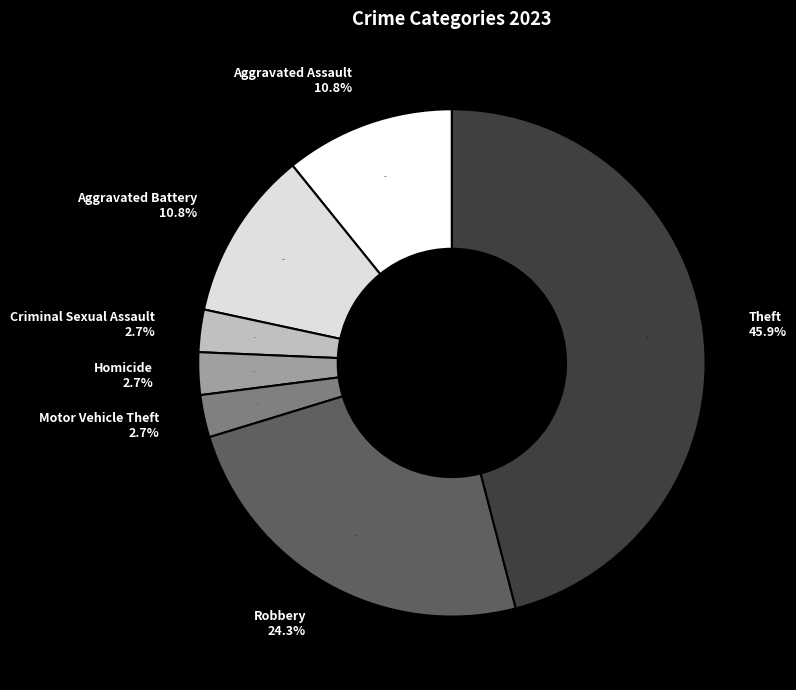

To the nearest percent, what portion does Criminal Sexual Assault represent?

3%